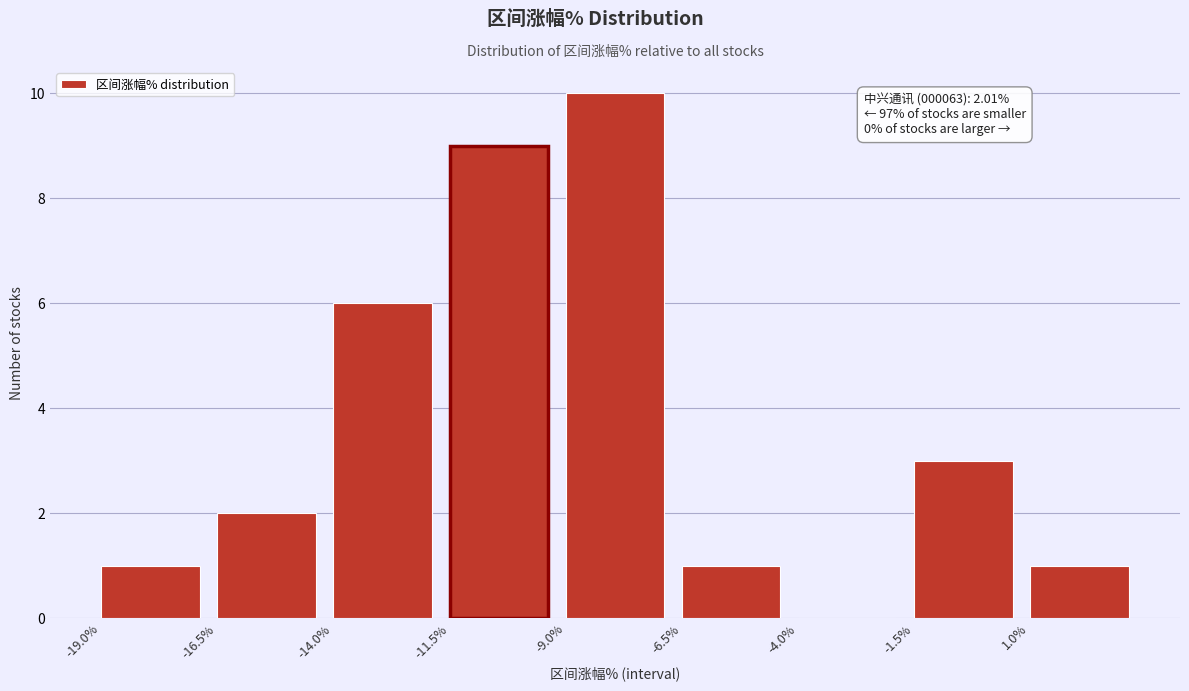

Over which range of the x-axis is the bar tallest?

-9.0 to -6.5